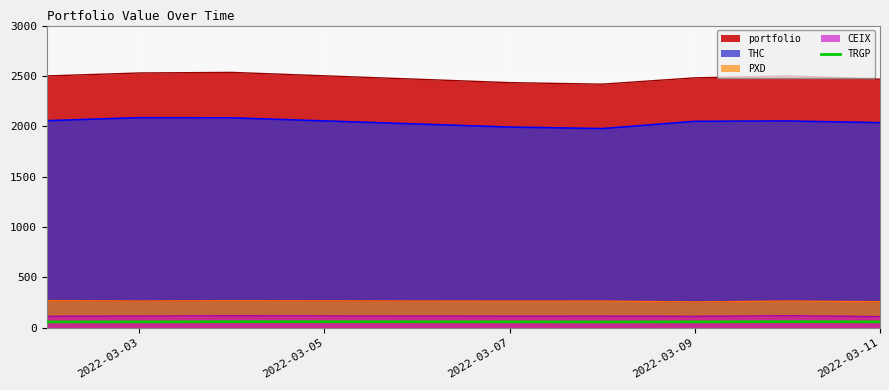

What is the minimum value for portfolio?

2418.3